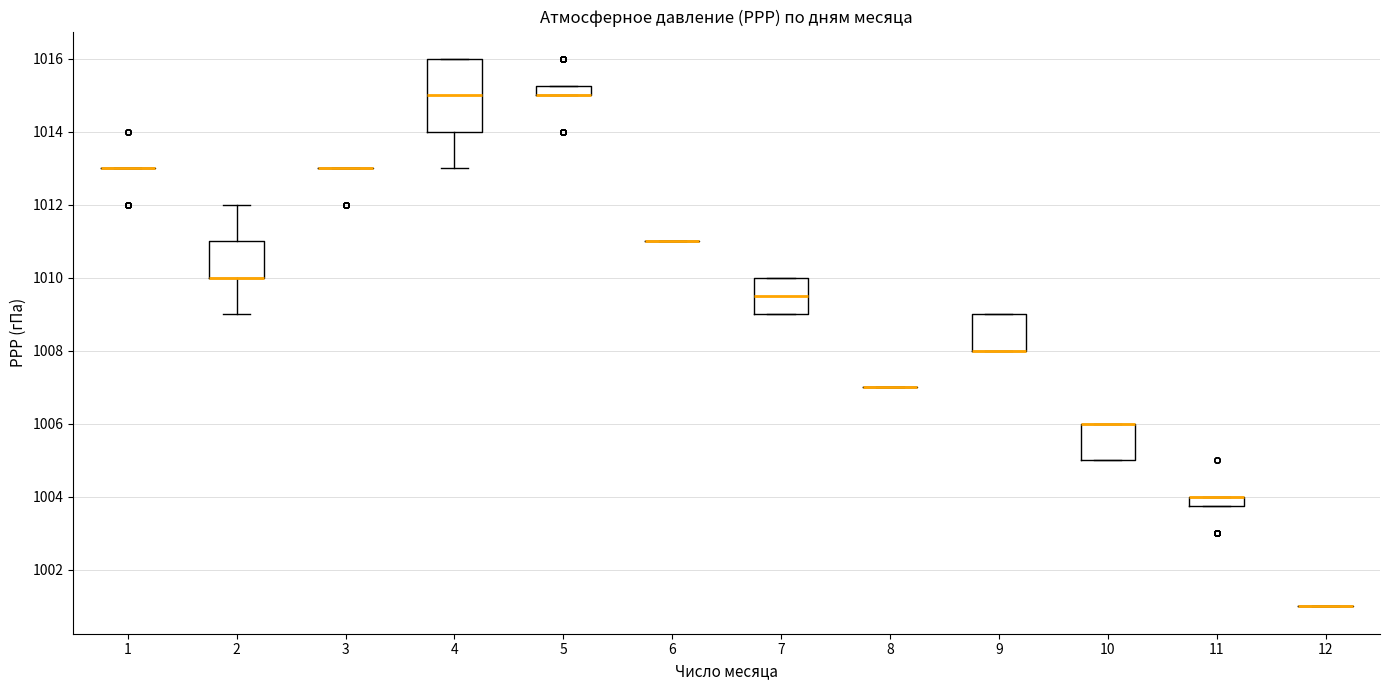

Comparing the boxes themselves (not the whiskers), which one is the tallest?

4